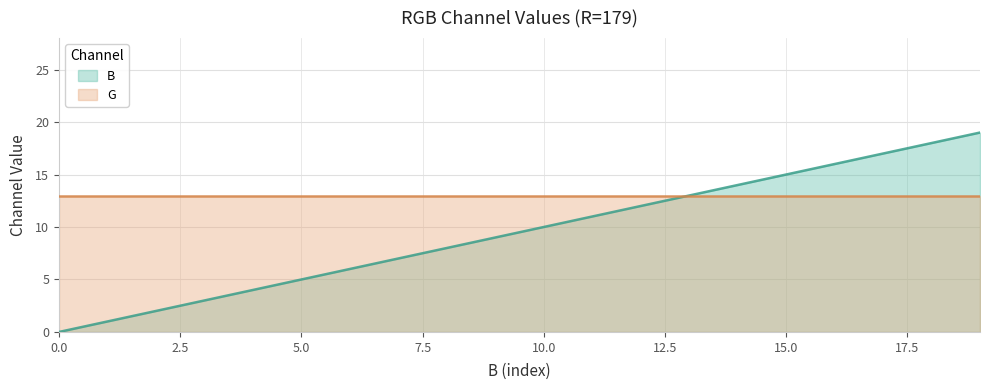

What is the average value?

10